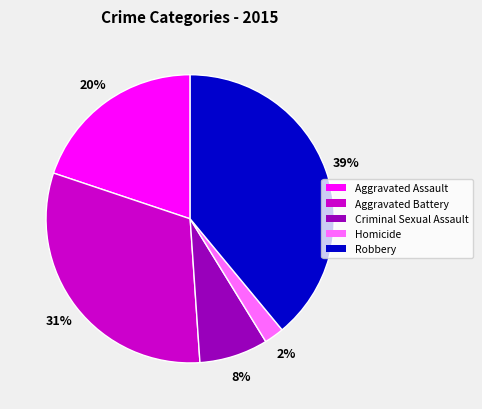

How many segments does this pie chart have?

5